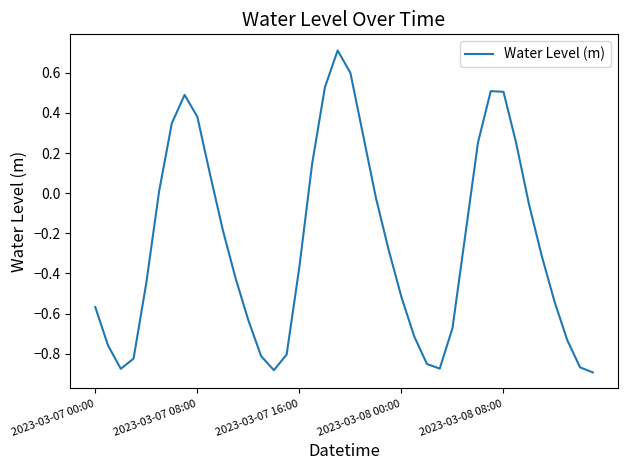

What is the greatest value displayed?

0.7